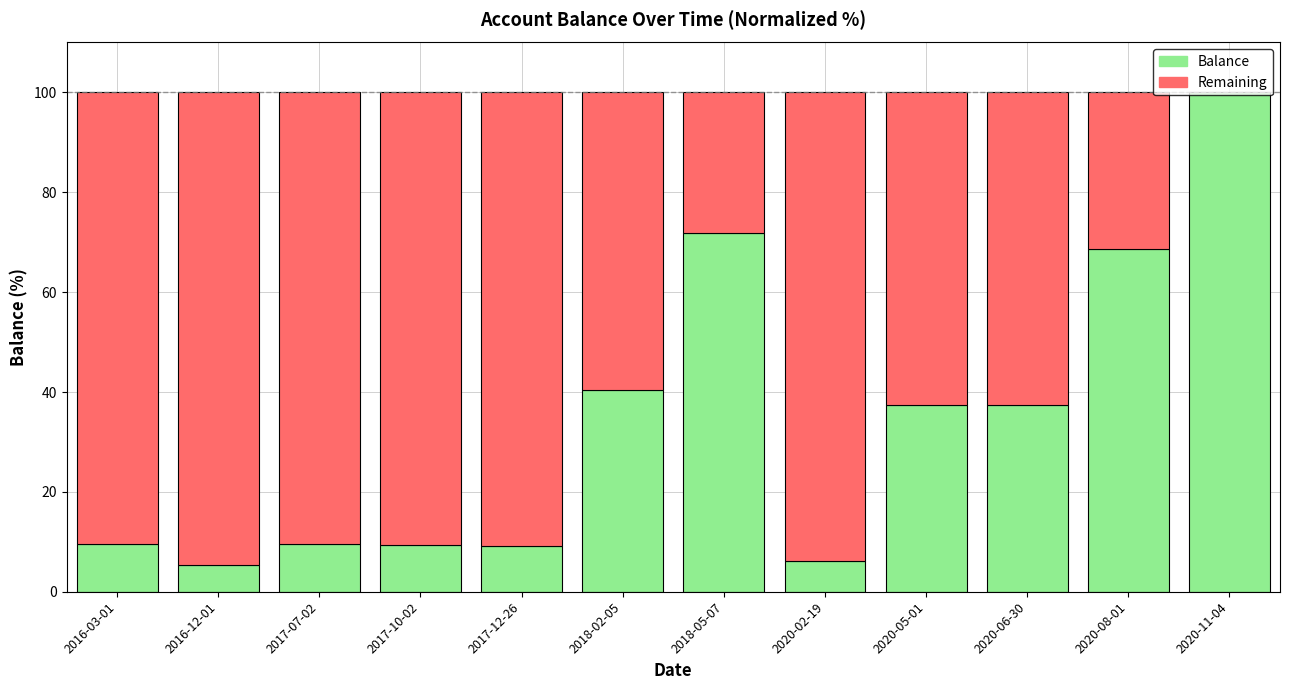

How many series are shown in this chart?

2